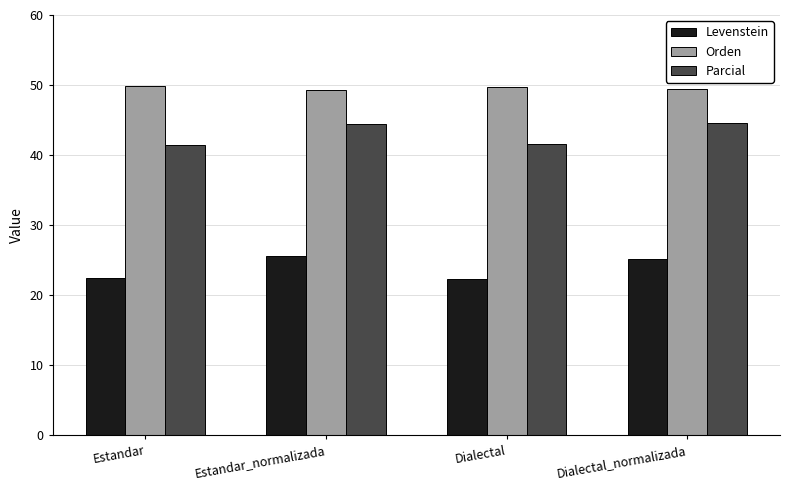

What is the difference between the highest and lowest values at Estandar?

27.5